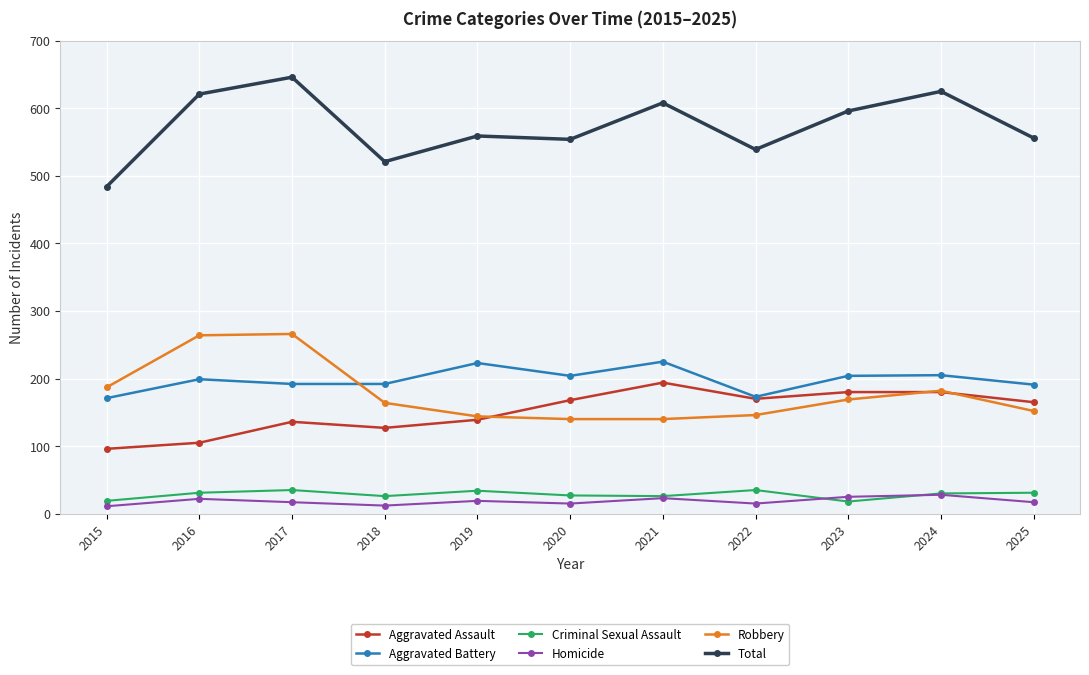

True or false: Total and Homicide intersect in this chart.

False